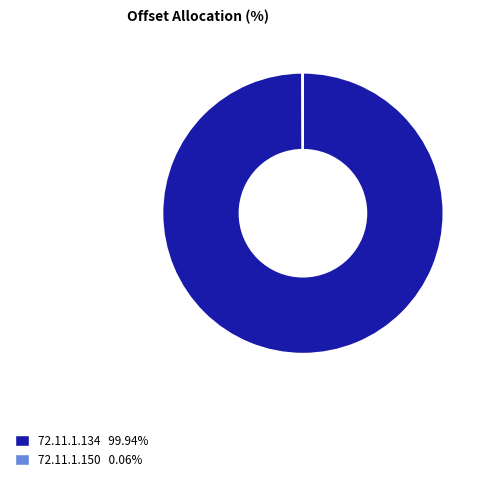

Does any single category account for the majority?

Yes